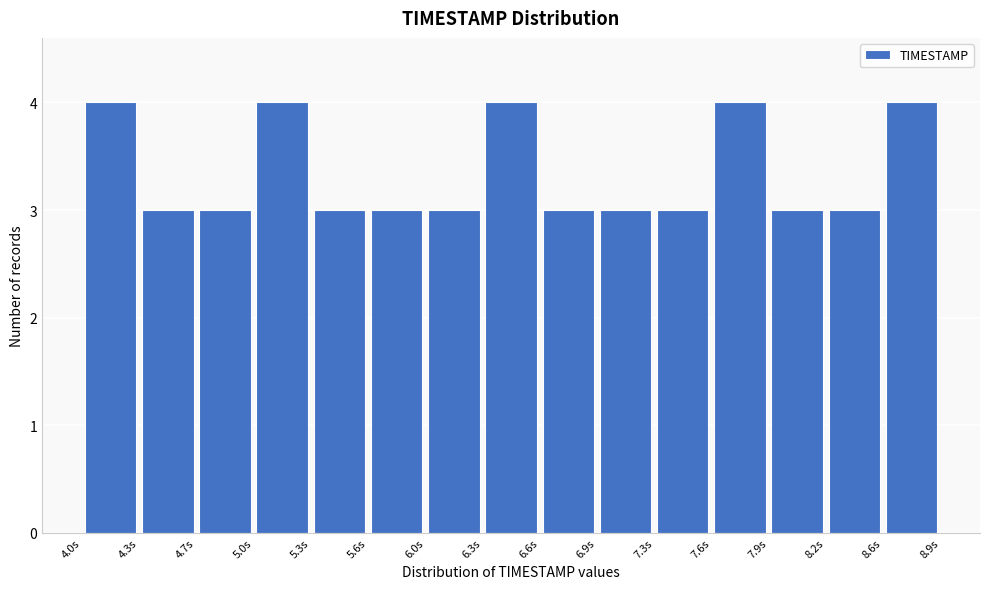

Reading left to right, list every bar in this chart as the range it spans on the x-axis followed by its height. Neither the bar edges nor the heights are printed on the chart, so give them approximately, as read against the axes.

4.00 to 4.35: 4
4.35 to 4.65: 3
4.65 to 5.00: 3
5.00 to 5.30: 4
5.30 to 5.65: 3
5.65 to 5.95: 3
5.95 to 6.30: 3
6.30 to 6.60: 4
6.60 to 6.95: 3
6.95 to 7.25: 3
7.25 to 7.60: 3
7.60 to 7.90: 4
7.90 to 8.25: 3
8.25 to 8.55: 3
8.55 to 8.90: 4